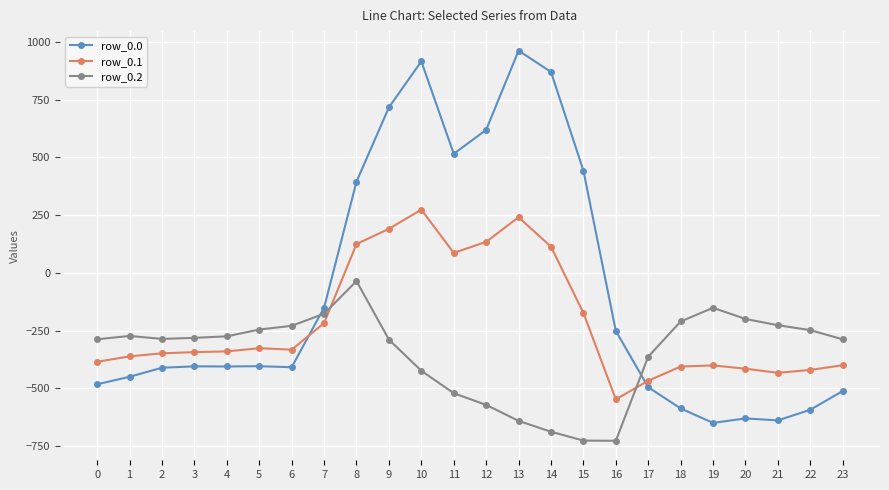

How many positive values does the row_0.1 series have?

7